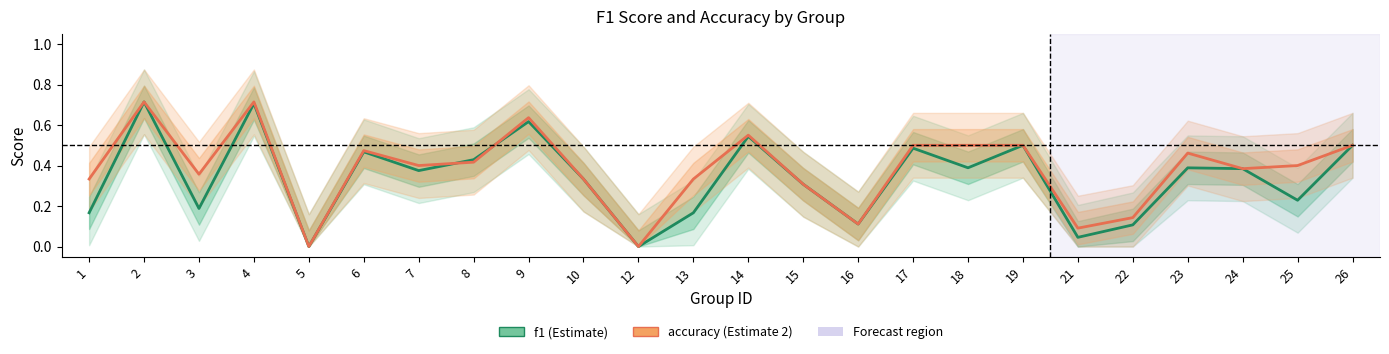

List the labels in order of f1 value, largest first.

2, 4, 9, 14, 19, 26, 17, 6, 8, 18, 23, 24, 7, 10, 15, 25, 3, 1, 13, 16, 22, 21, 5, 12